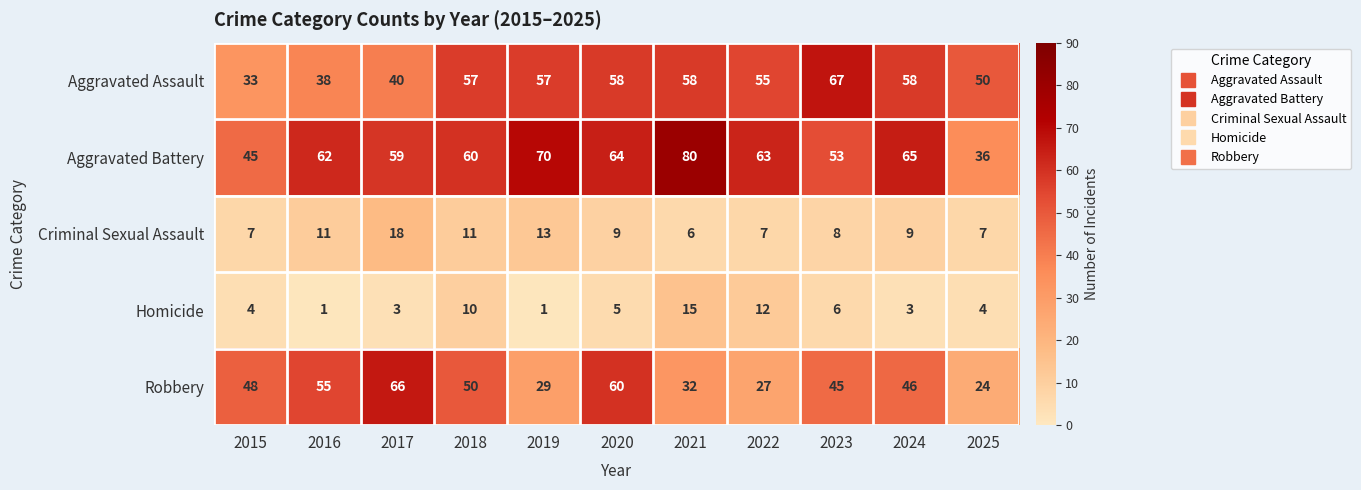

The value of Criminal Sexual Assault at 2021 is 6. True or false?

True